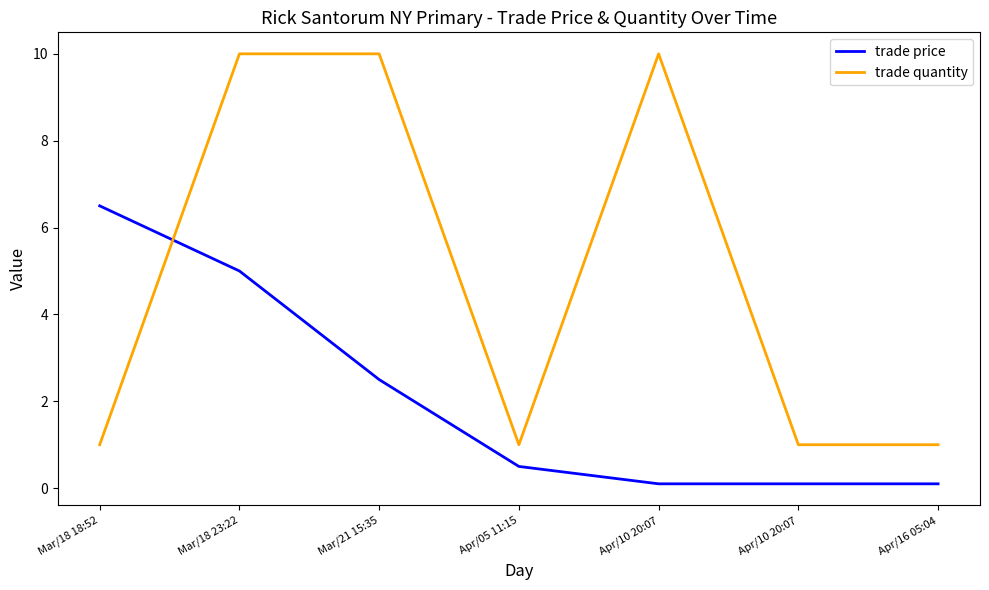

Reading left to right, list all the values displayed in this chart.

trade price: 6.5	5.0	2.5	0.5	0.1	0.1	0.1
trade quantity: 1.0	10.0	10.0	1.0	10.0	1.0	1.0